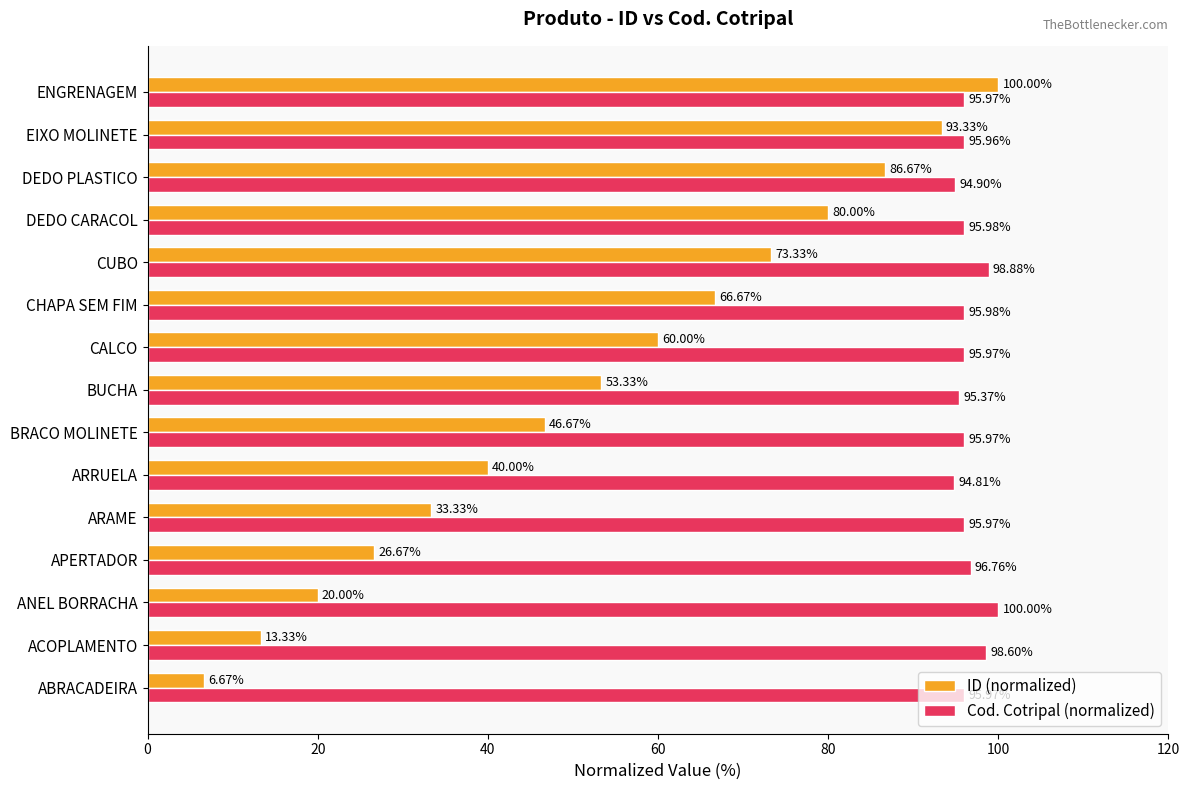

What is the total value across all series at ACOPLAMENTO?

111.9